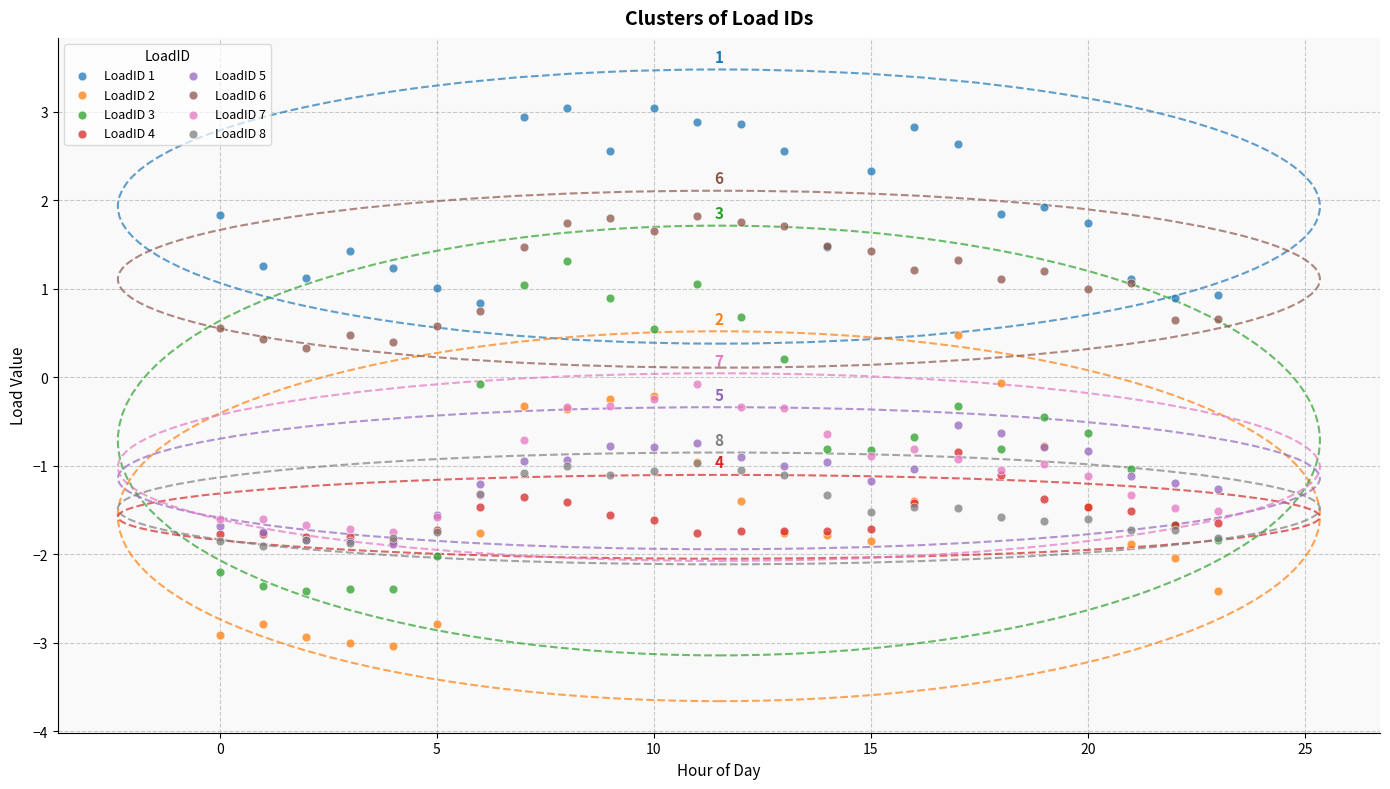

Which series contains the highest Y value?

LoadID 1